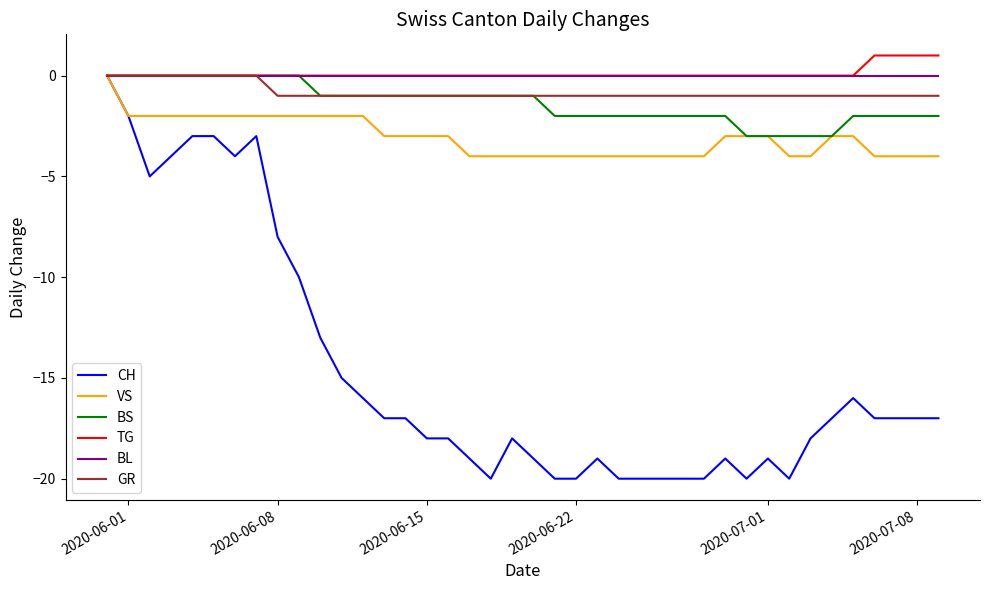

Which series has the largest range (max minus min)?

CH